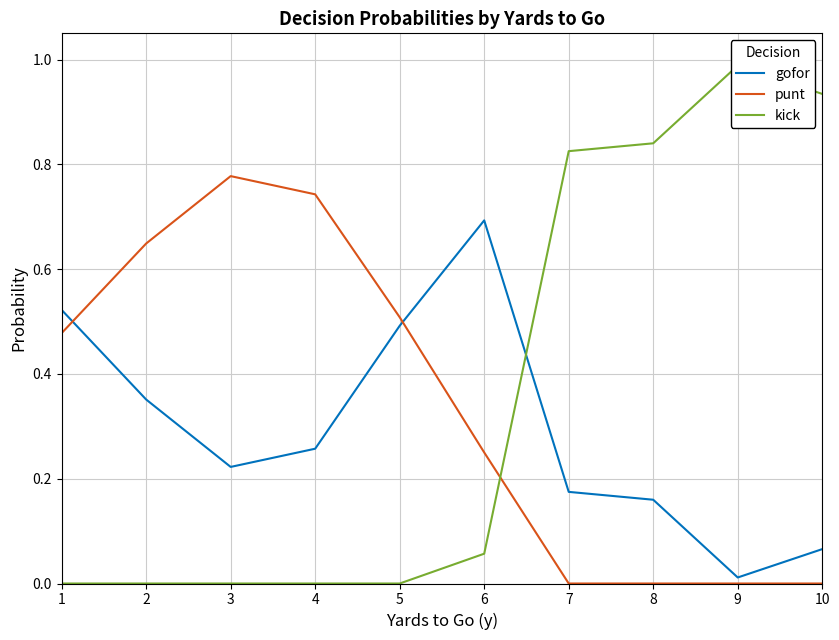

Which series has the widest spread of values?

kick